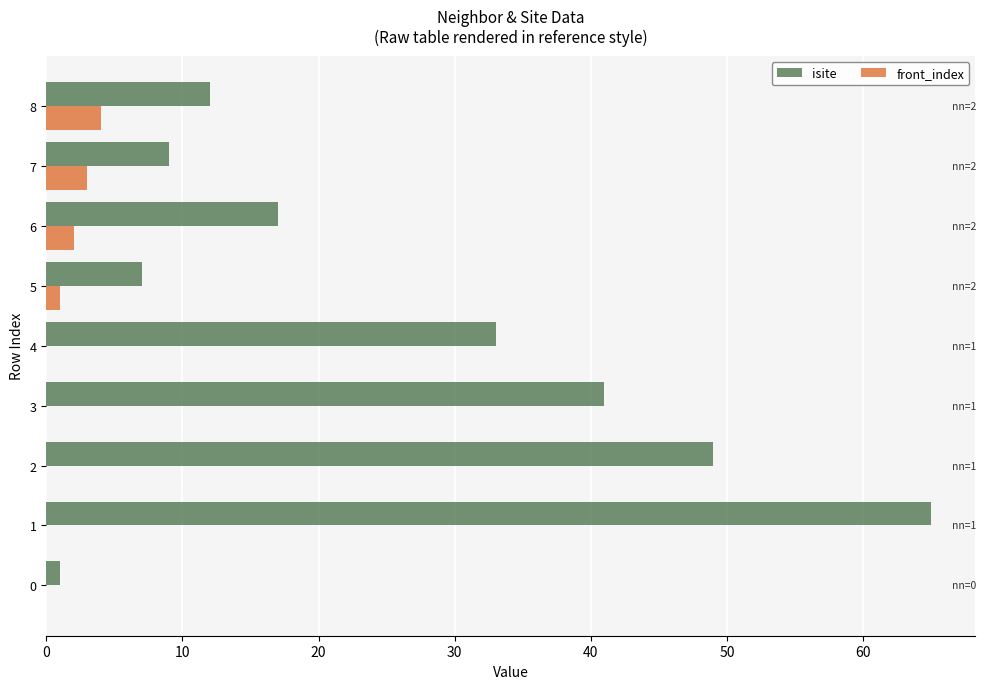

What is the sum of all front_index values?

10